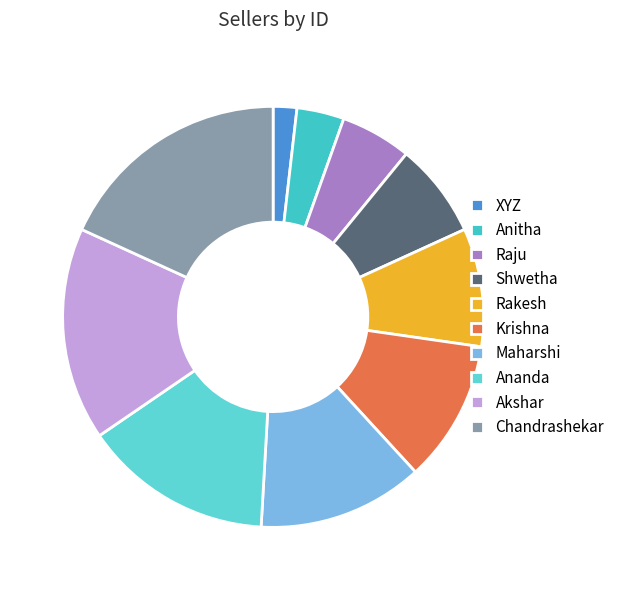

Is it true that XYZ is 8% of the pie?

False